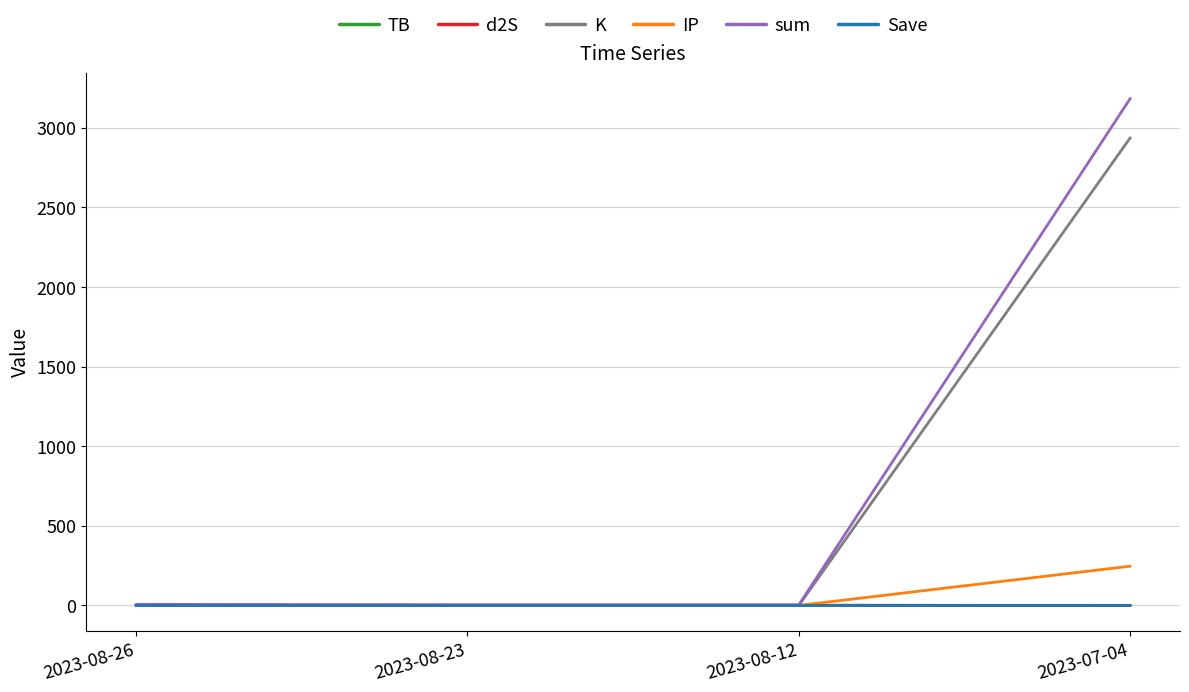

At which label does IP reach its peak?

2023-07-04